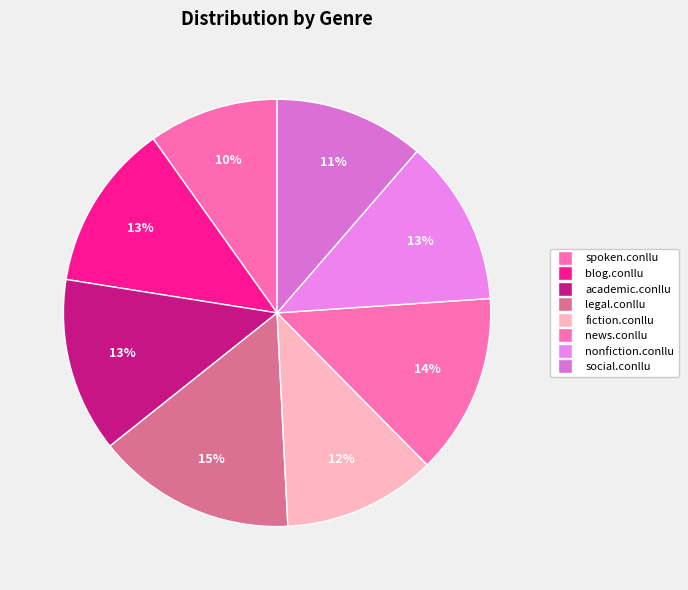

What percentage is the news.conllu slice, to the nearest percent?

14%